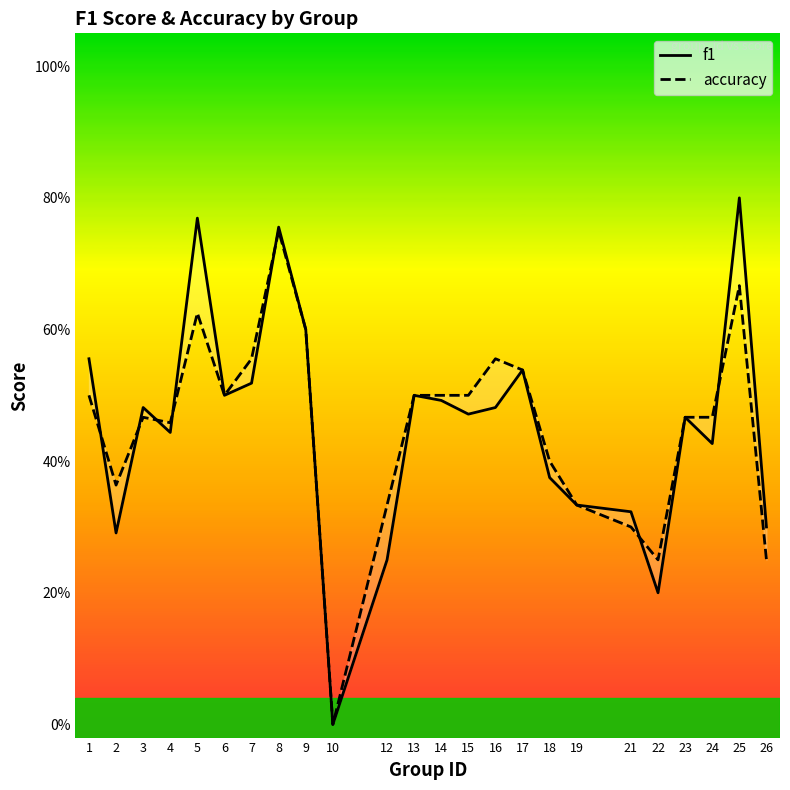

The value of f1 at 13 is 0.5. True or false?

True